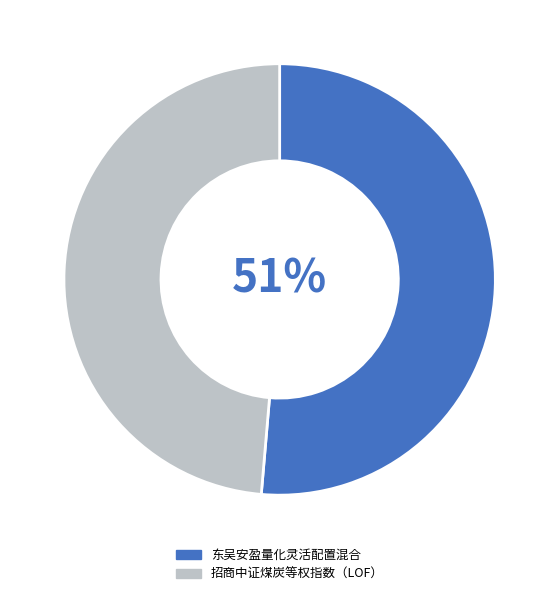

Is it true that 招商中证煤炭等权指数（LOF） is 49% of the pie?

True